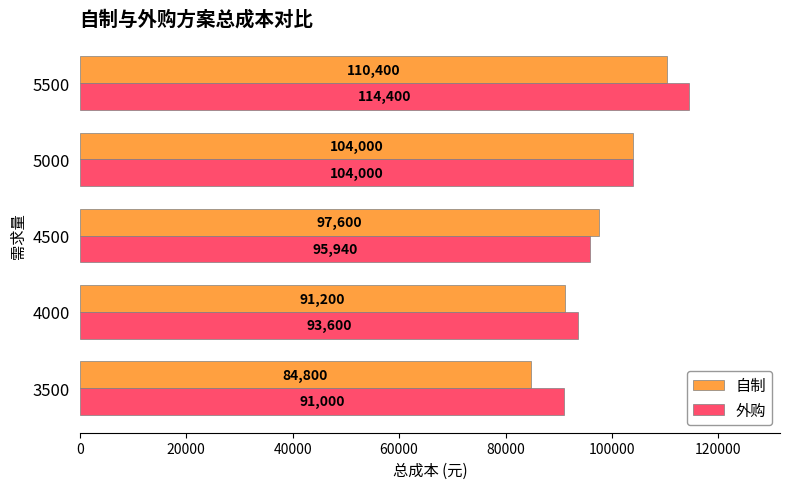

At which label is 自制 closest to 97600?

4500